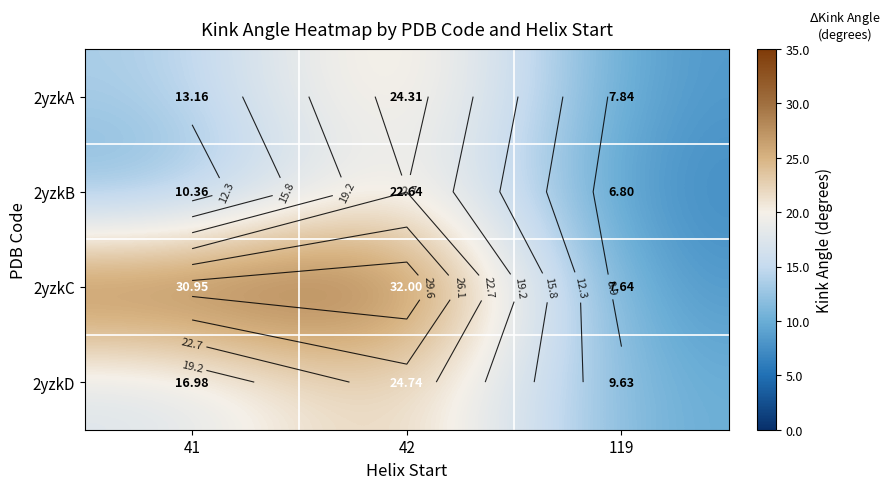

What is the difference between the highest and lowest values at 41?

20.6